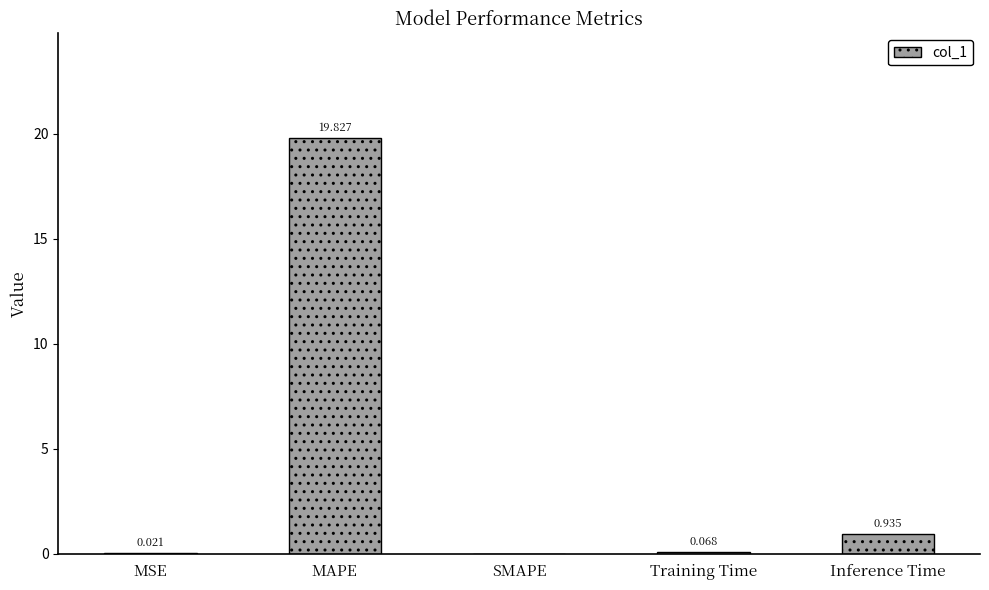

At which category does the chart reach its peak across all series?

MAPE